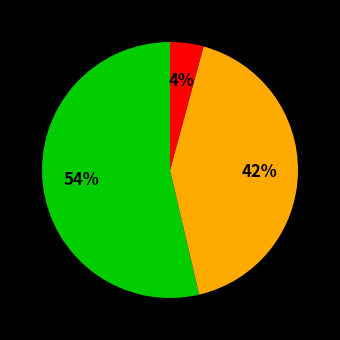

Is there any slice that represents more than half of the pie?

Yes